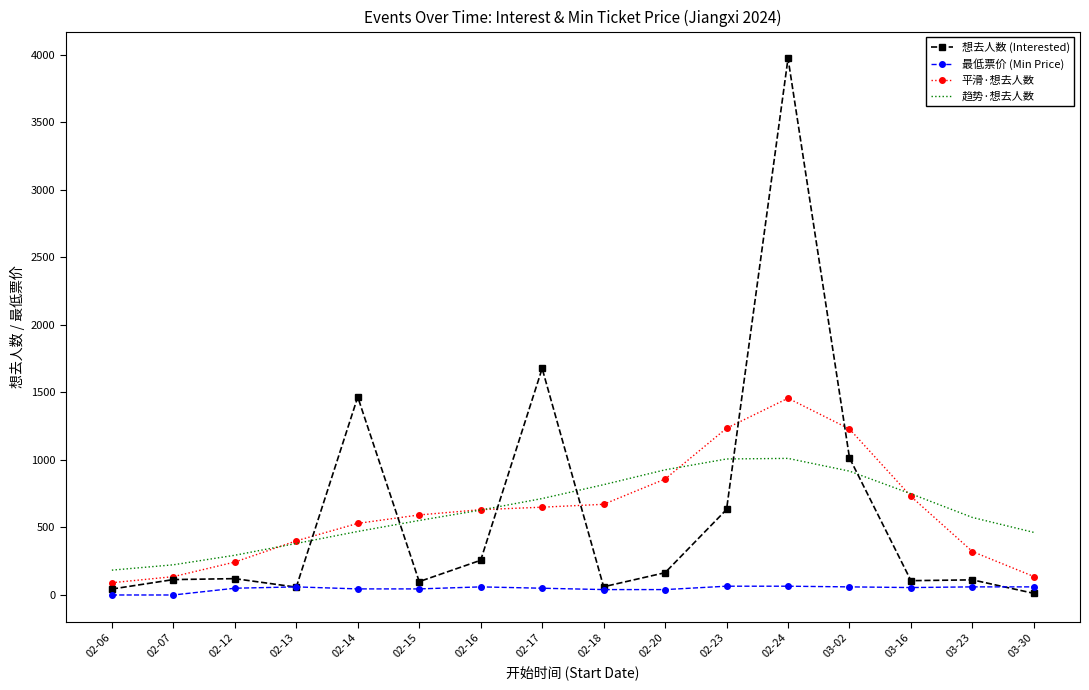

List the series in order of their peak value, highest first.

想去人数 (Interested), 平滑·想去人数, 趋势·想去人数, 最低票价 (Min Price)